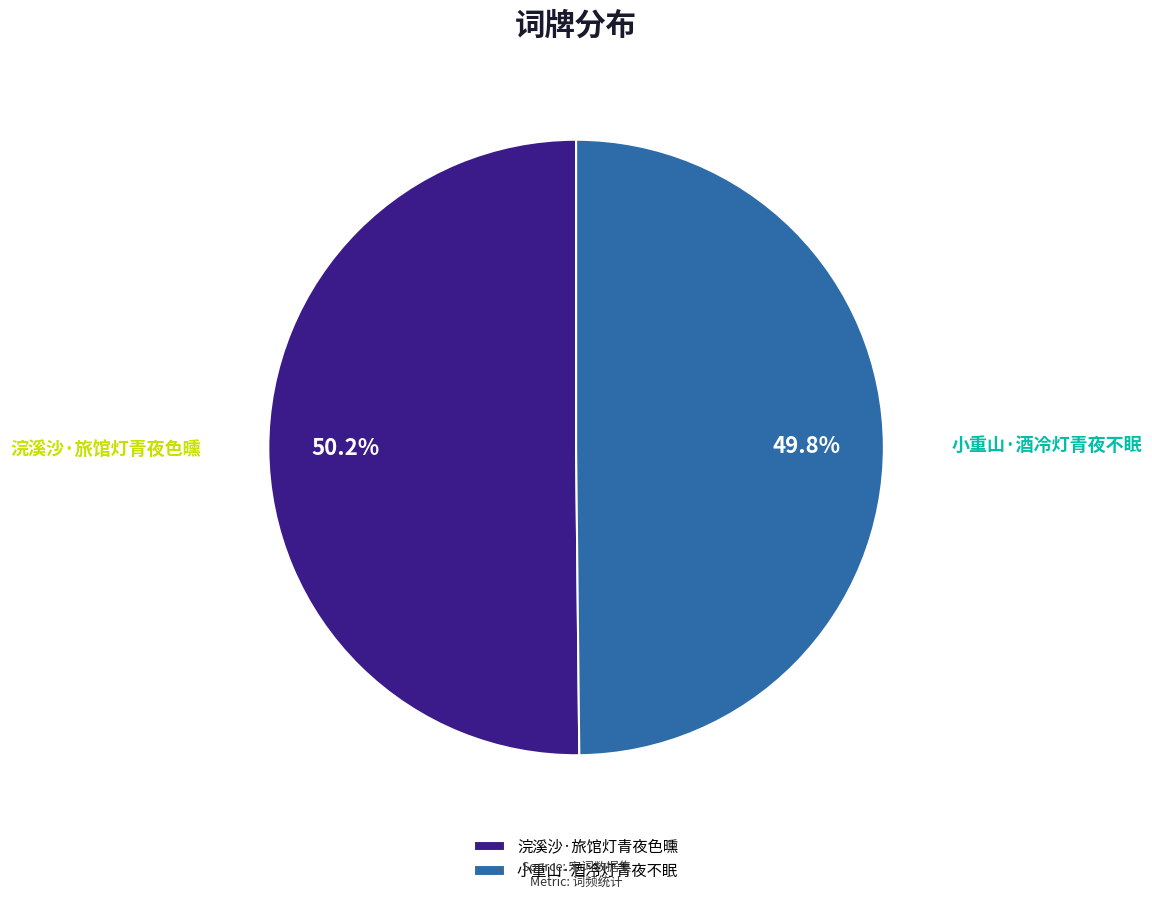

To the nearest percent, what percentage of the pie is 小重山·酒冷灯青夜不眠?

50%